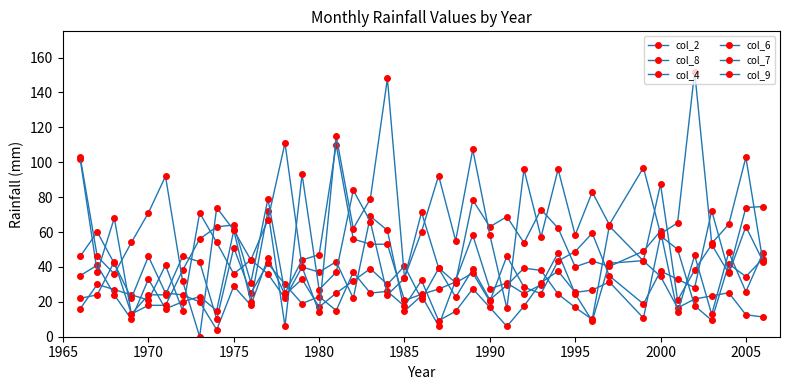

How many lines are shown in the chart?

6